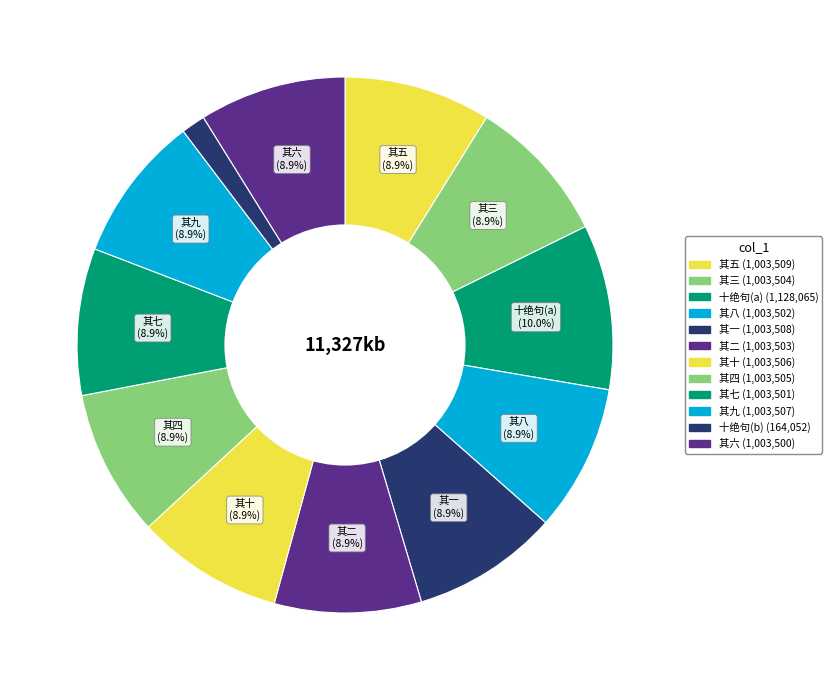

How many slices are in this pie chart?

12